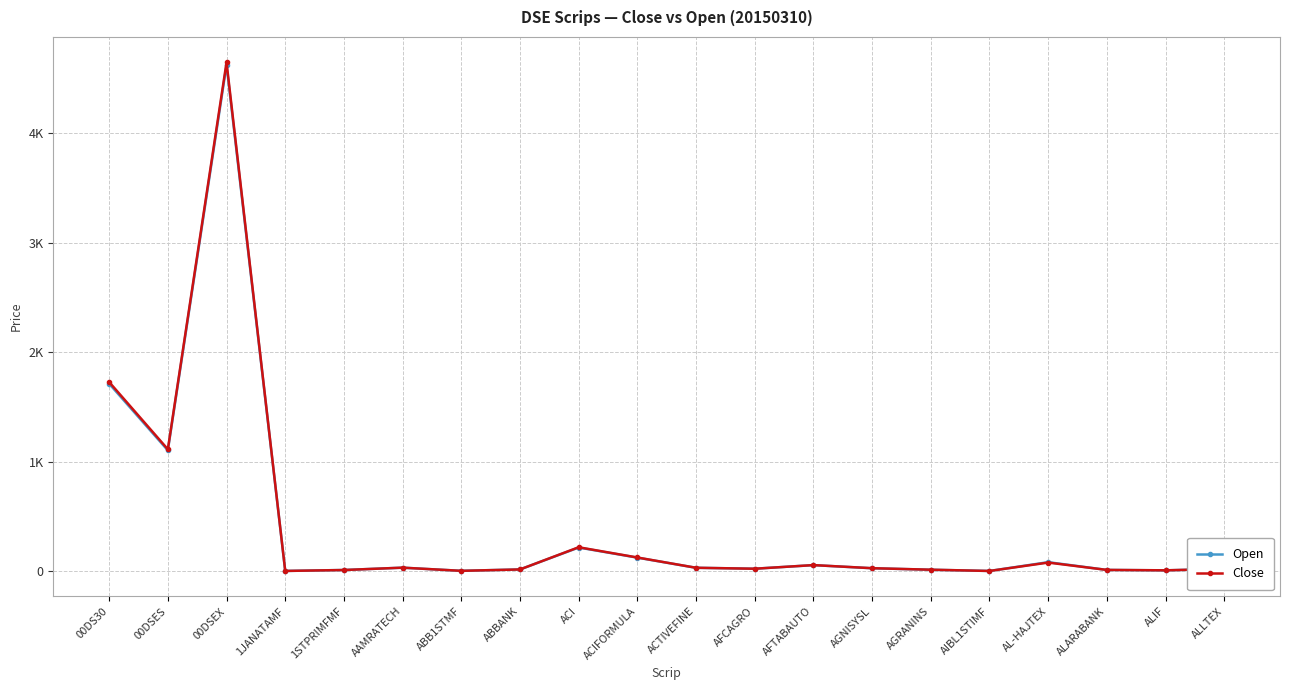

Reading left to right, list all the values displayed in this chart.

Open: 00DS30=1714.7	00DSES=1105.8	00DSEX=4626.2	1JANATAMF=4.8	1STPRIMFMF=13.5	AAMRATECH=34.5	ABB1STMF=5.8	ABBANK=18.6	ACI=218.7	ACIFORMULA=126.2	ACTIVEFINE=33.6	AFCAGRO=25.2	AFTABAUTO=57.9	AGNISYSL=29.5	AGRANINS=15.8	AIBL1STIMF=4.6	AL-HAJTEX=84.9	ALARABANK=14.1	ALIF=10.2	ALLTEX=24.0
Close: 00DS30=1729.9	00DSES=1115.8	00DSEX=4649.3	1JANATAMF=4.8	1STPRIMFMF=13.2	AAMRATECH=34.7	ABB1STMF=5.8	ABBANK=18.4	ACI=221.1	ACIFORMULA=127.6	ACTIVEFINE=33.7	AFCAGRO=25.0	AFTABAUTO=58.1	AGNISYSL=29.8	AGRANINS=16.1	AIBL1STIMF=4.6	AL-HAJTEX=81.2	ALARABANK=14.2	ALIF=10.5	ALLTEX=23.4